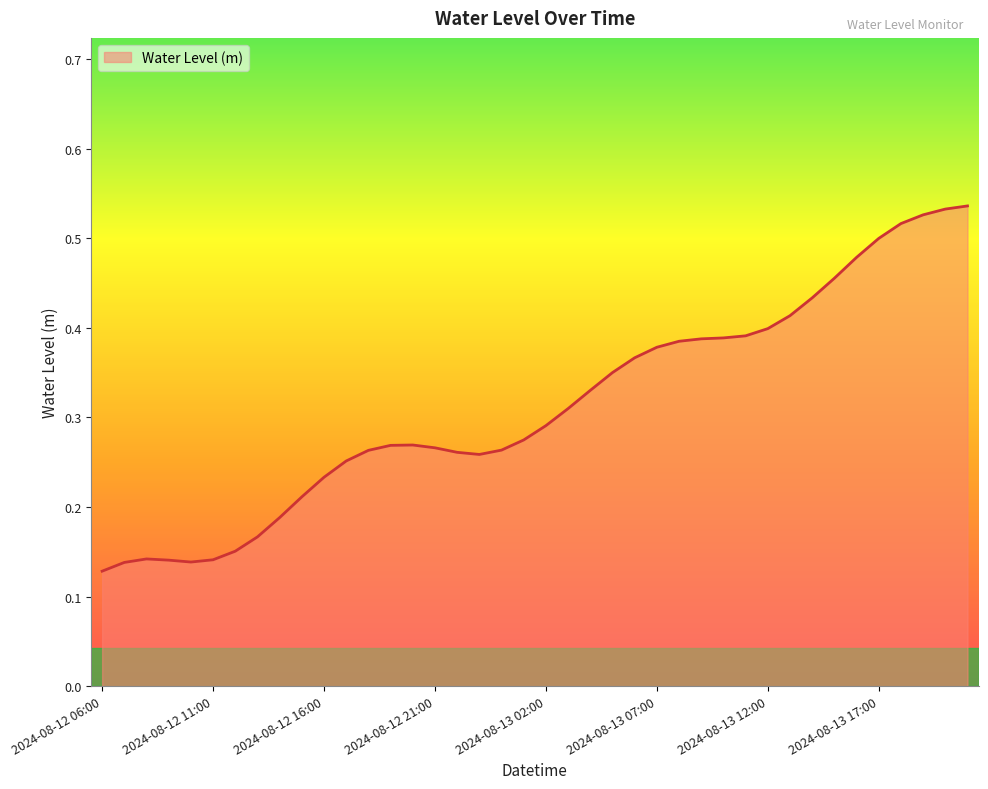

Count the values in the range 0 to 1.

40